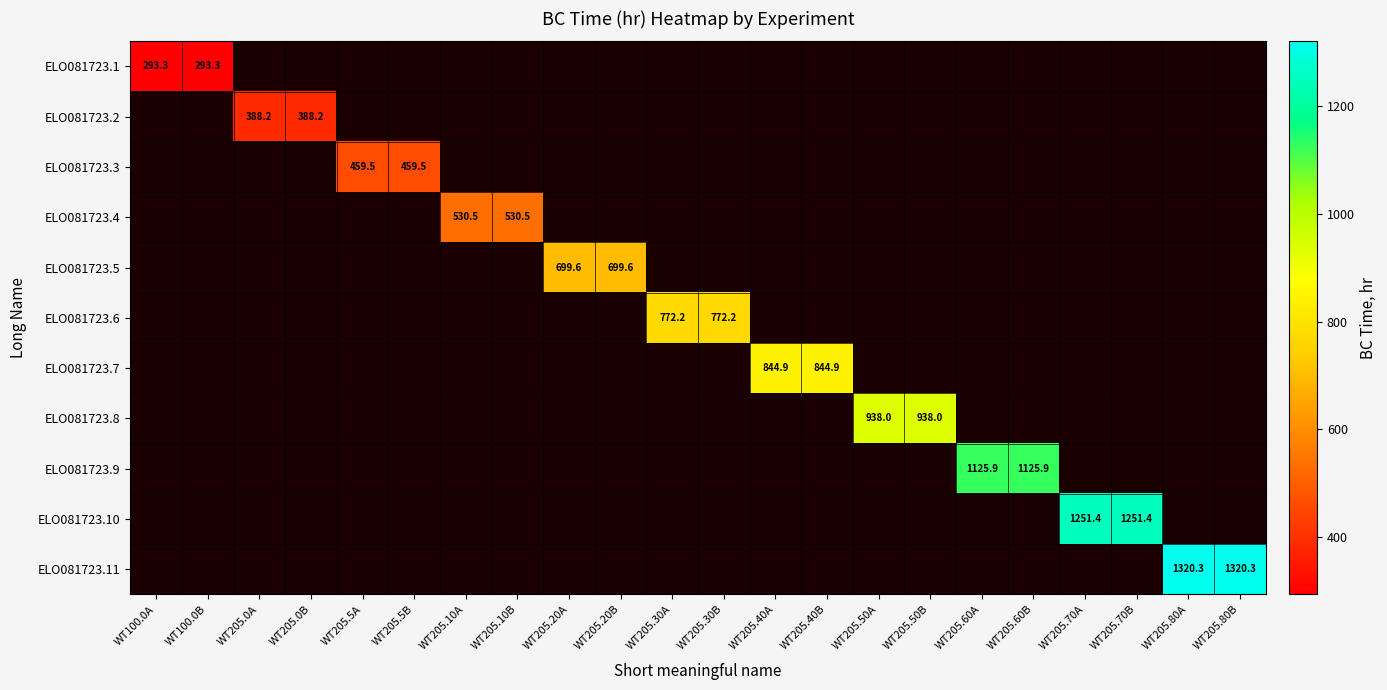

Where is ELO081723.1 nearest to the value 293?

WT100.0A